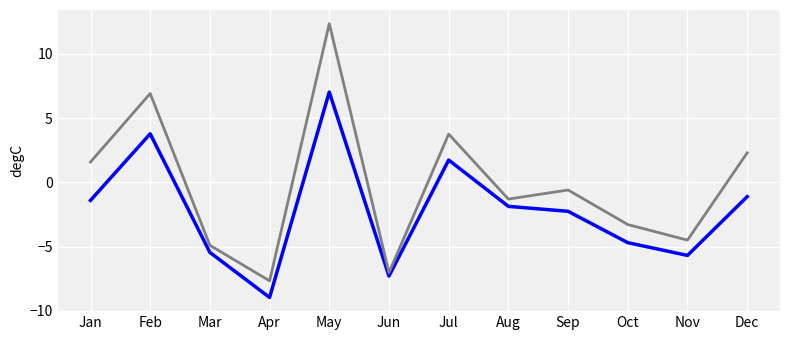

At which category is the sum across all series the highest?

May